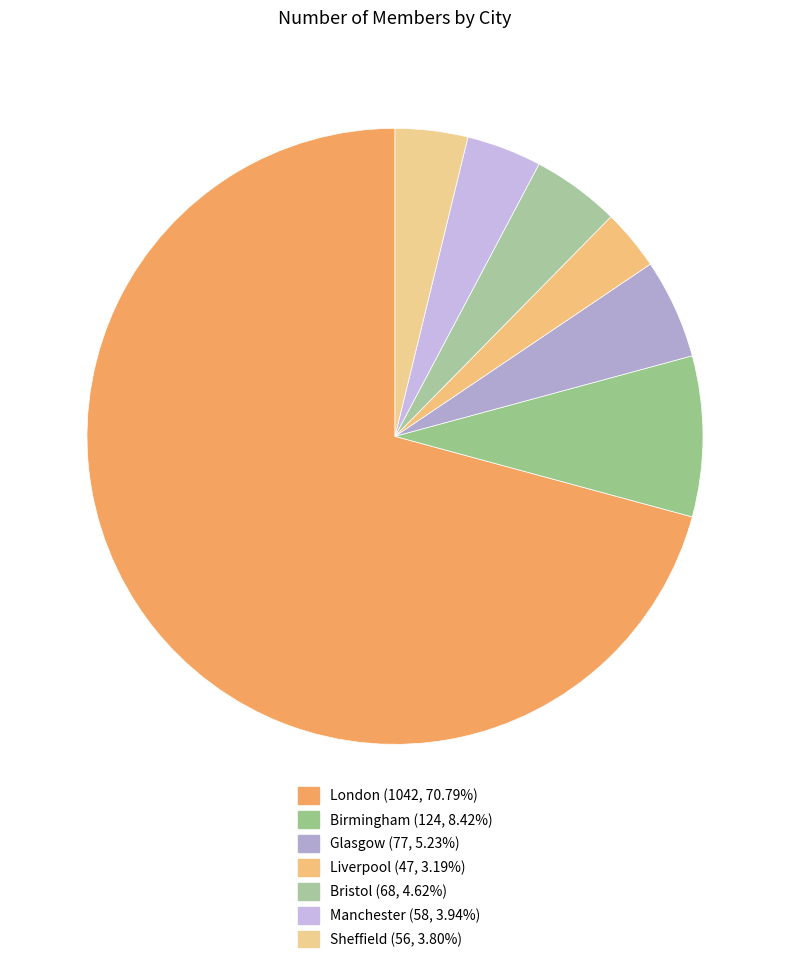

Which category has the biggest portion of the pie?

London